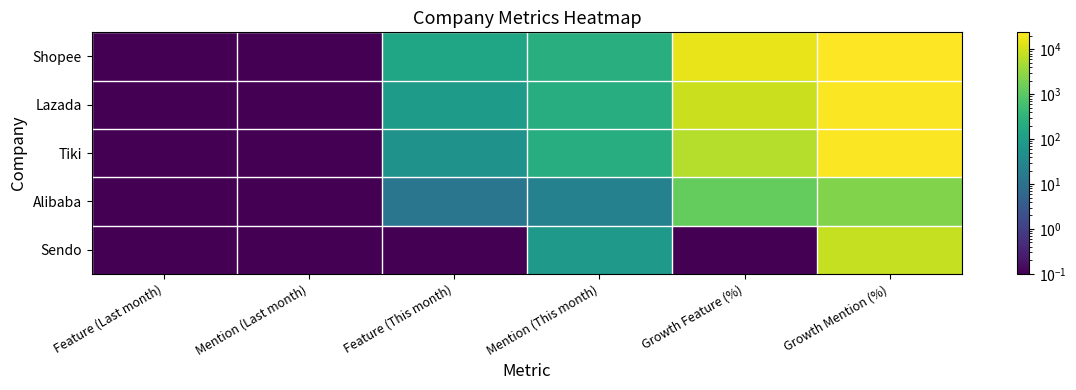

Between Growth Mention (%) and Feature (Last month), which is larger?

Growth Mention (%)